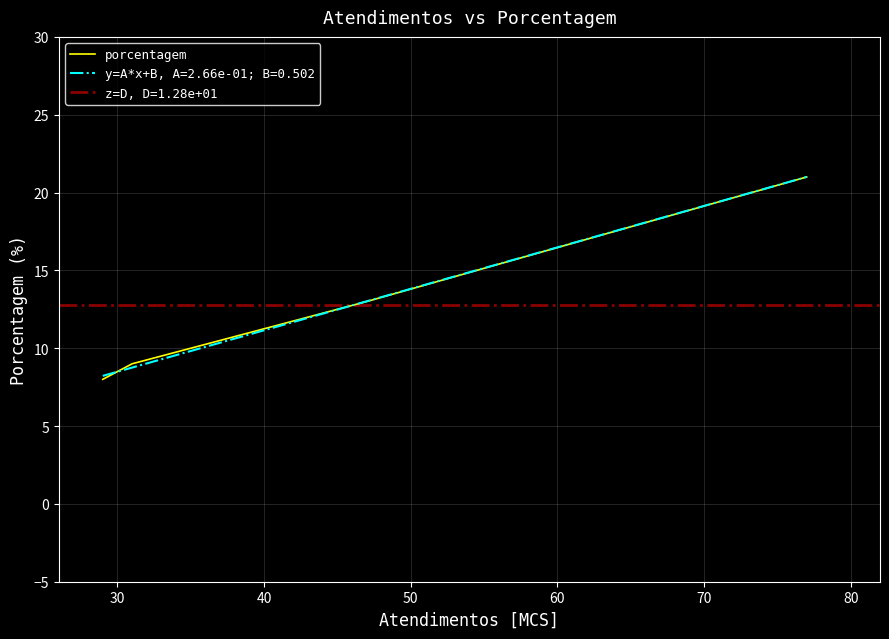

What is the highest value of the porcentagem series?

21